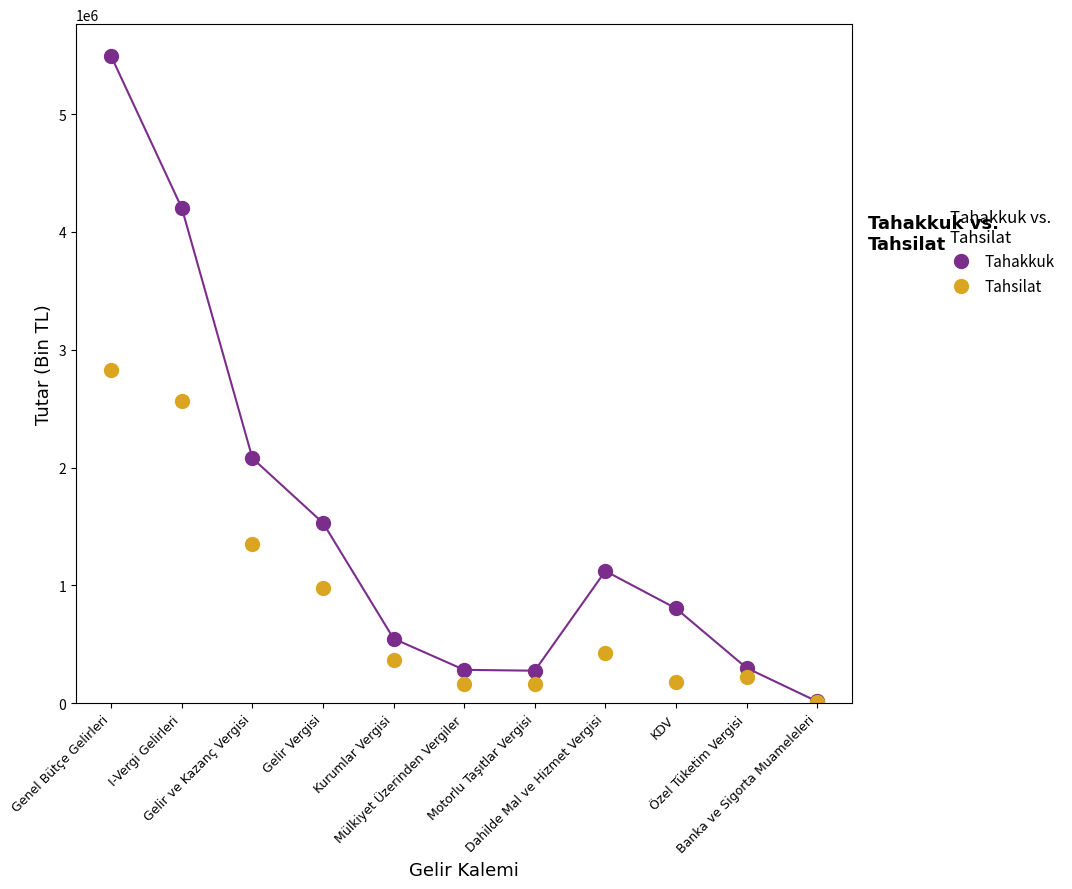

Which series has the widest spread of values?

Tahakkuk